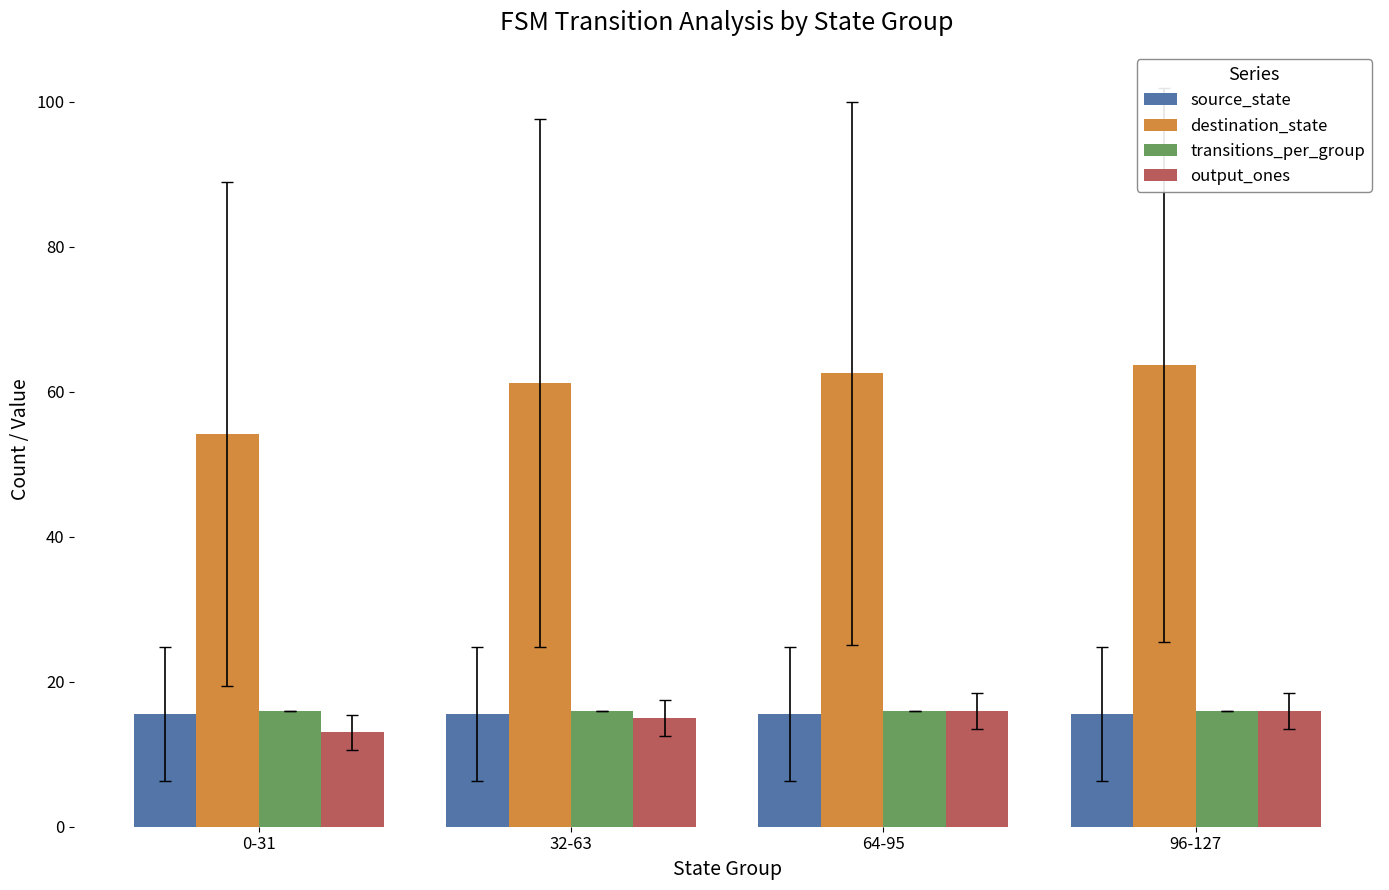

What is the value of the destination_state bar at the 4th from the left?

63.7